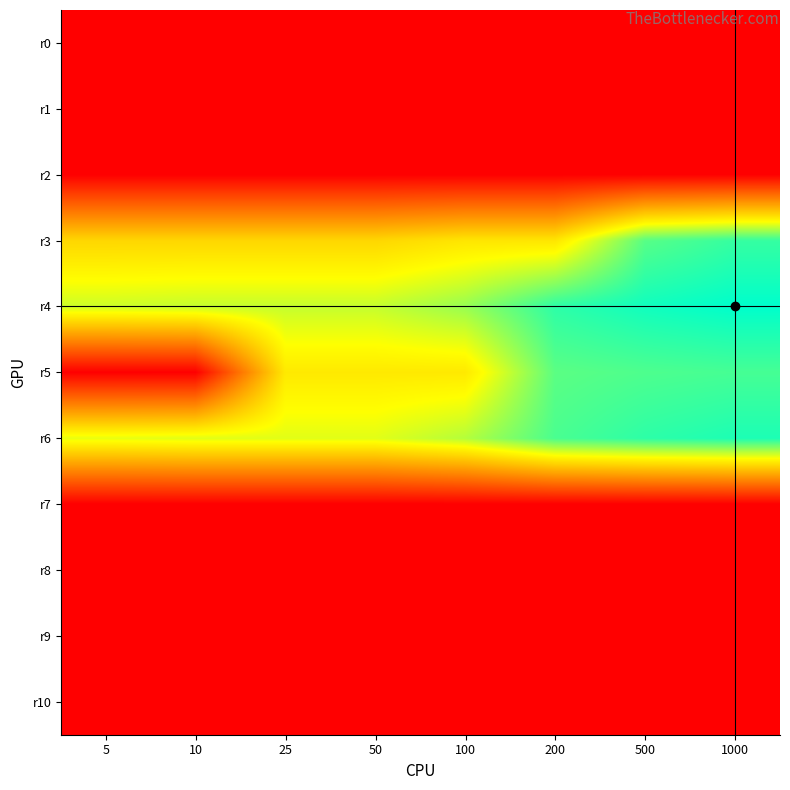

Rank the series by their maximum value, from highest to lowest.

r4, r6, r3, r5, r0, r1, r2, r7, r8, r9, r10